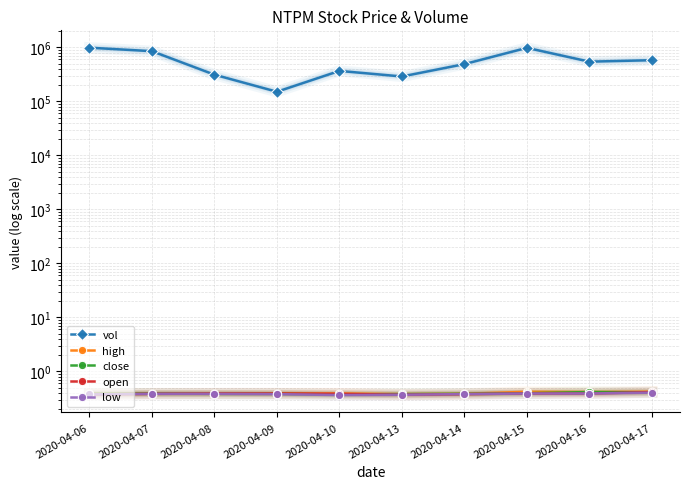

How many lines are shown in the chart?

5